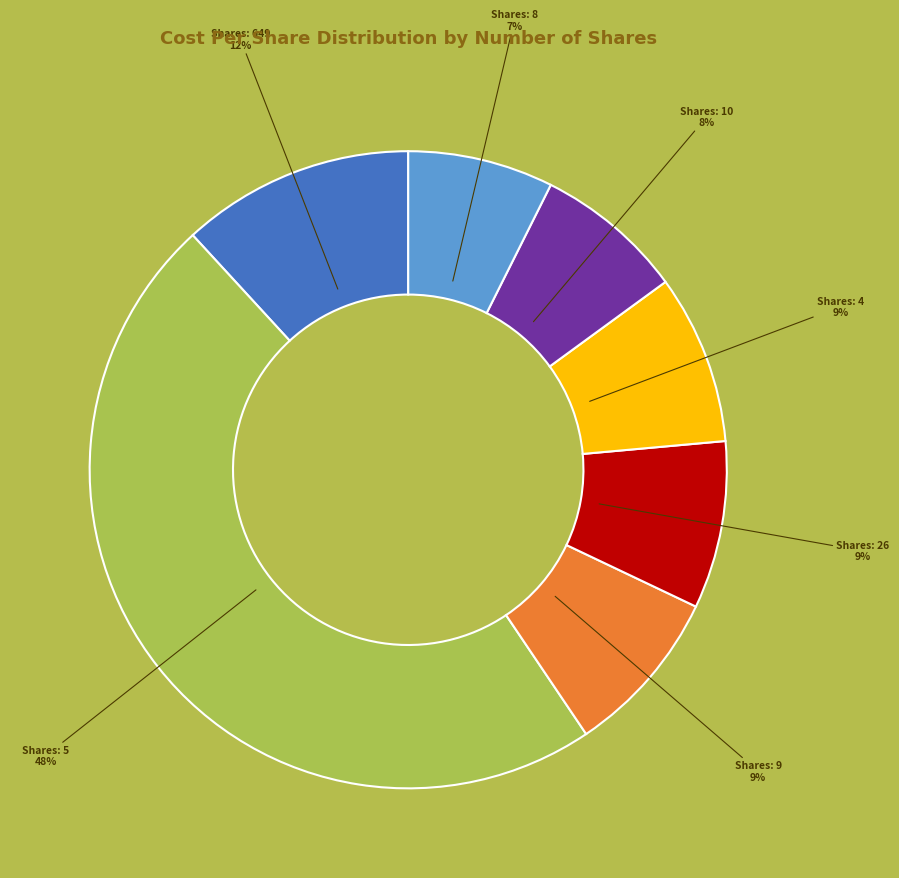

To the nearest percent, what is the average slice percentage?

14%